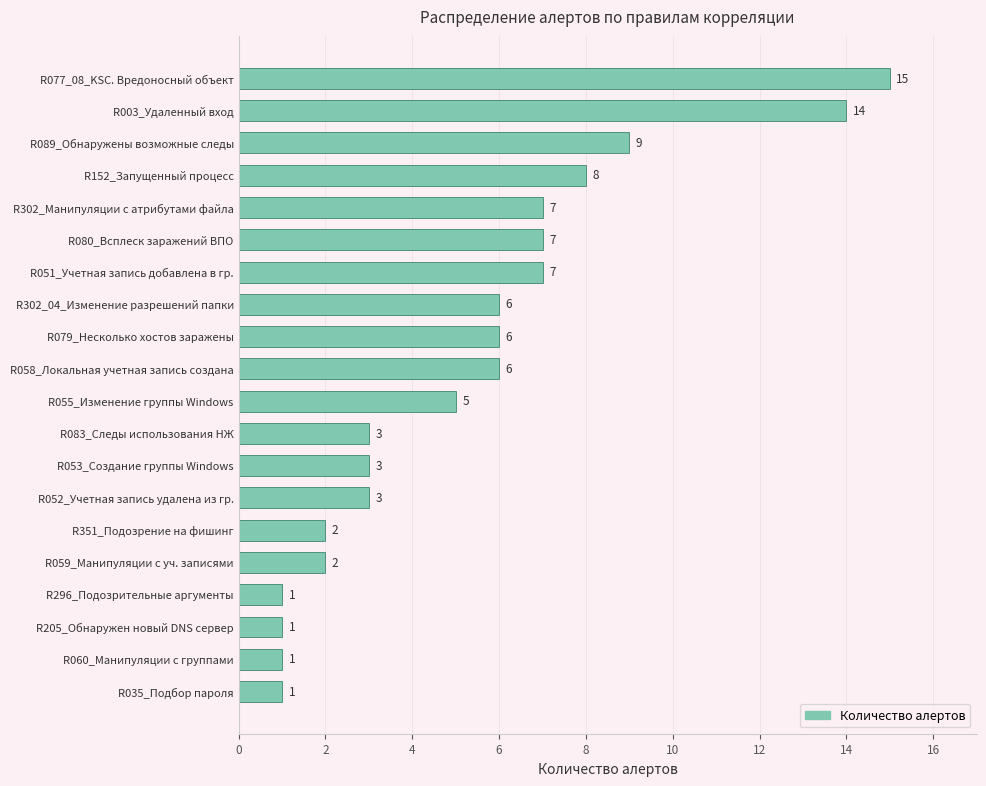

Reading top to bottom, list all the values displayed in this chart.

15	14	9	8	7	7	7	6	6	6	5	3	3	3	2	2	1	1	1	1